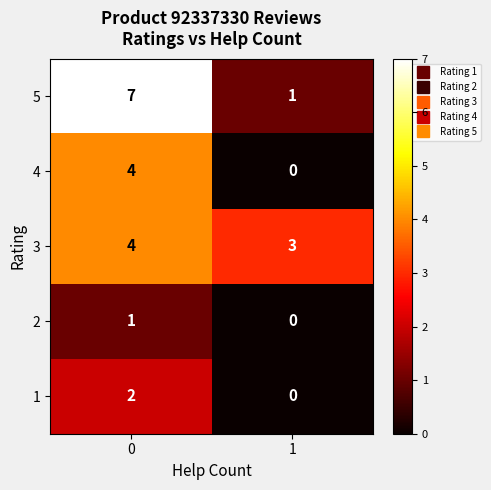

Is it true that 3 equals 3 at 1?

True